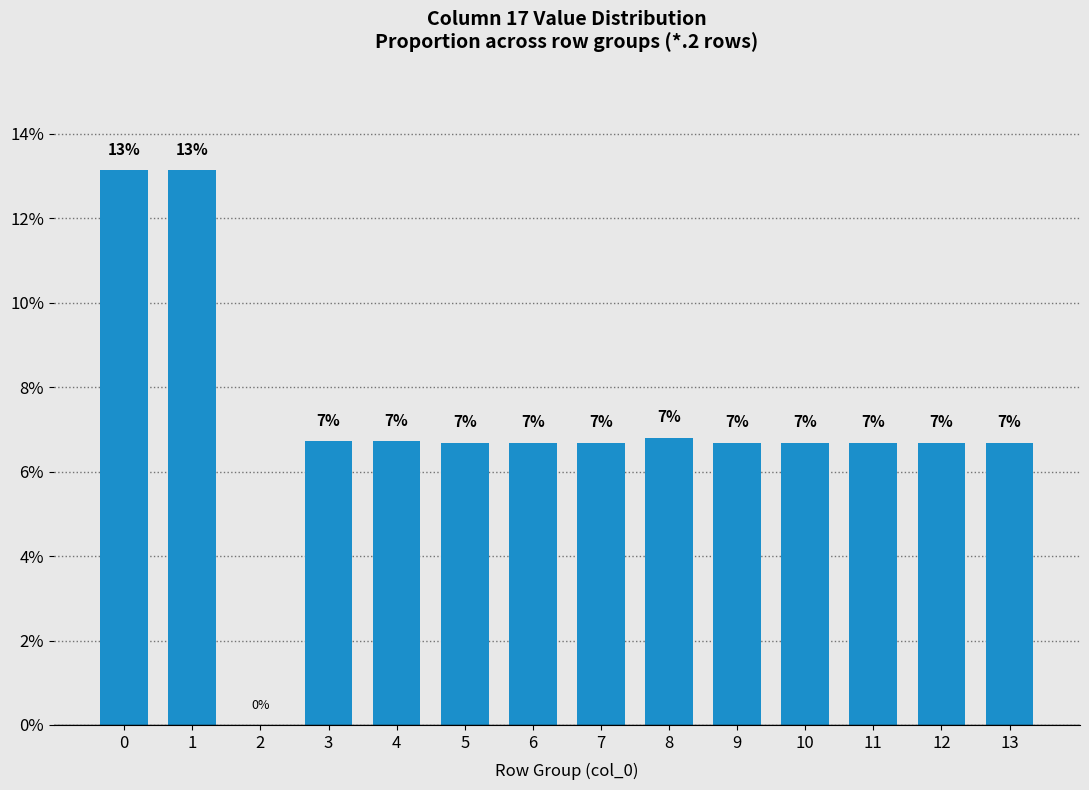

Are the bars horizontal?

No